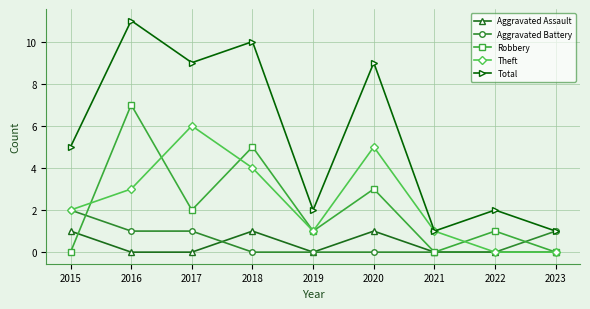

At which label does Aggravated Battery reach its peak?

2015